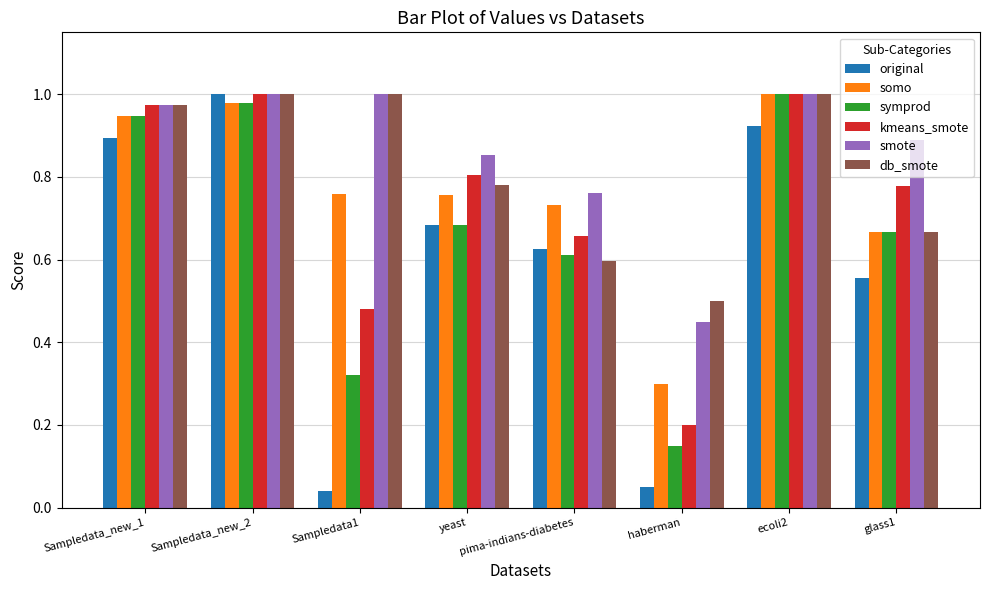

At which label is db_smote closest to 0?

haberman